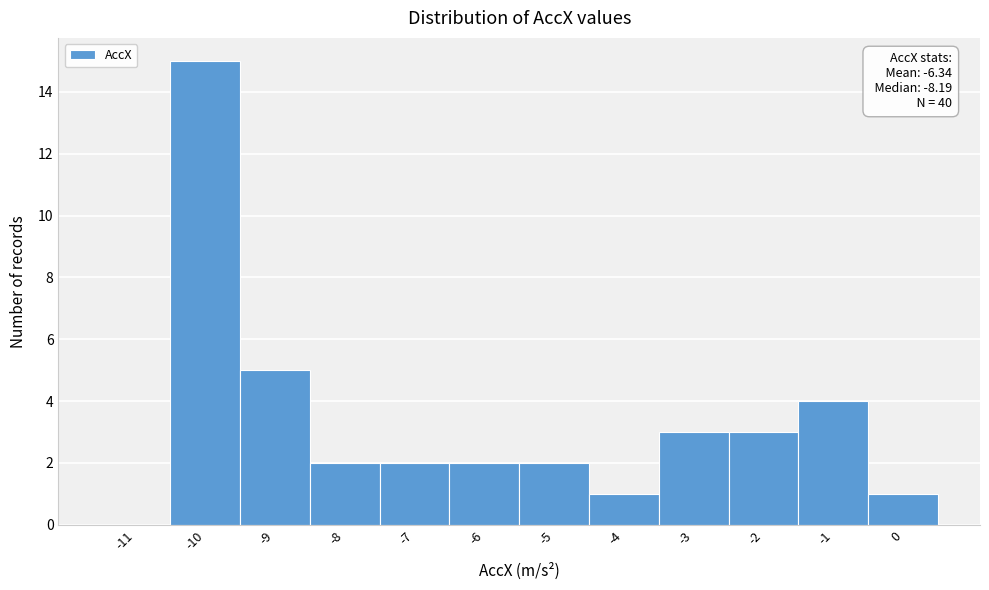

Reading left to right, transcribe all the data shown in this chart.

-11=0	-10=15	-9=5	-8=2	-7=2	-6=2	-5=2	-4=1	-3=3	-2=3	-1=4	0=1